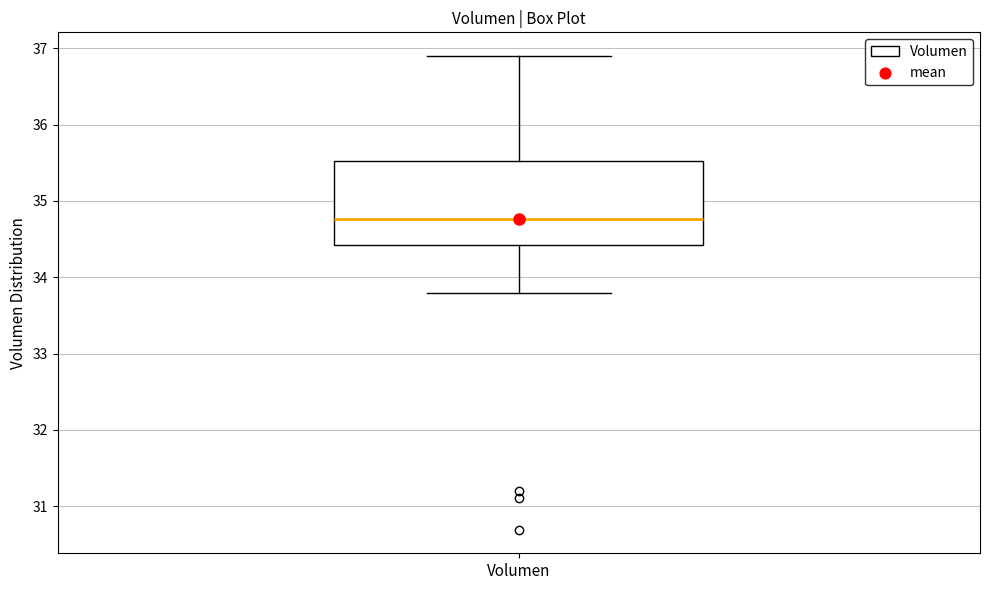

Where is the upper edge of the box for Volumen on the y-axis? The values are not printed on the chart, so give them approximately, as read against the axis.

35.5